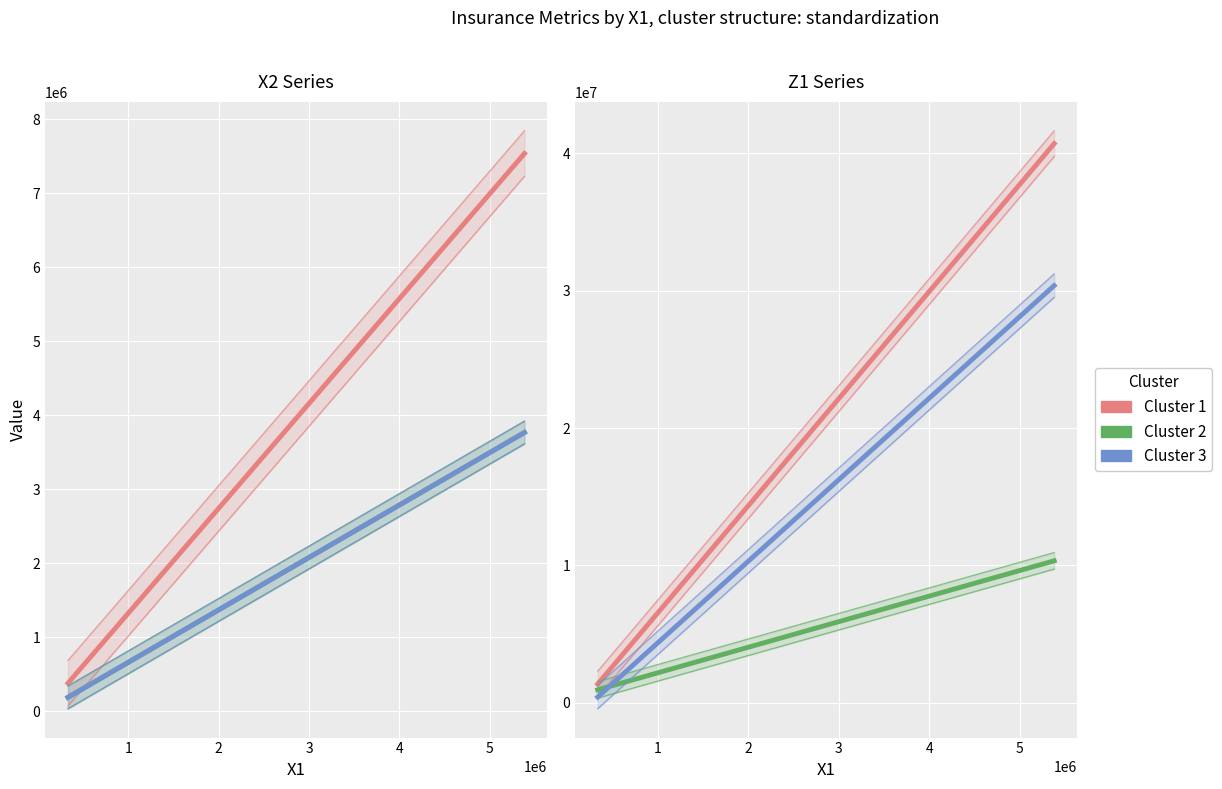

What are all the series names shown in the legend?

Cluster 1, Cluster 2, Cluster 3